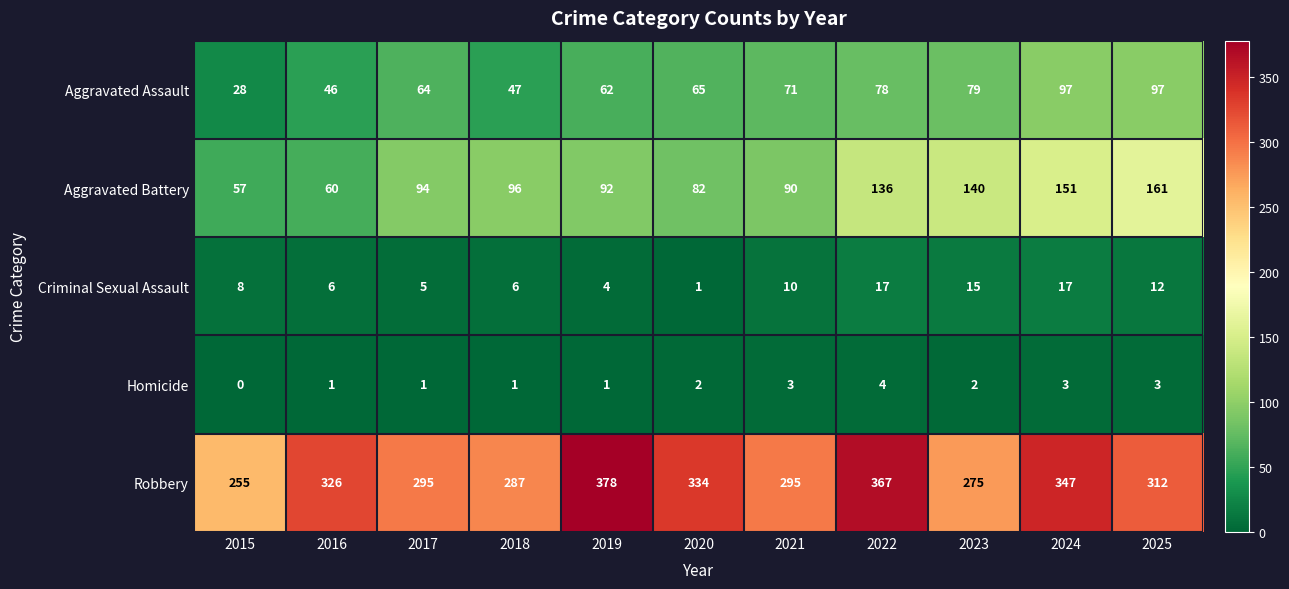

Is it true that Robbery equals 312 at 2025?

True